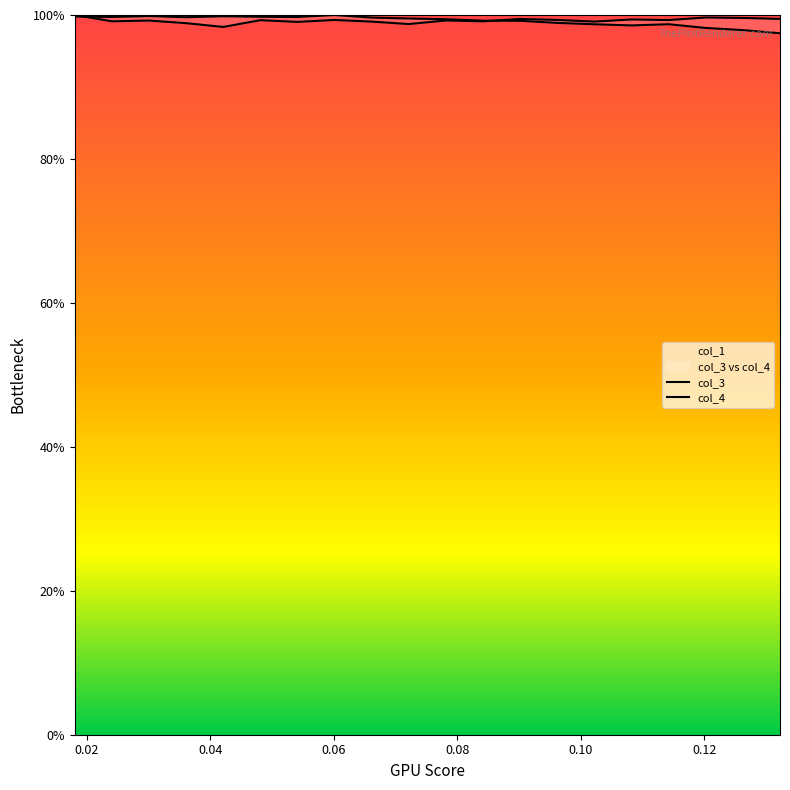

The col_4 series shows 99.5 at 9. True or false?

True